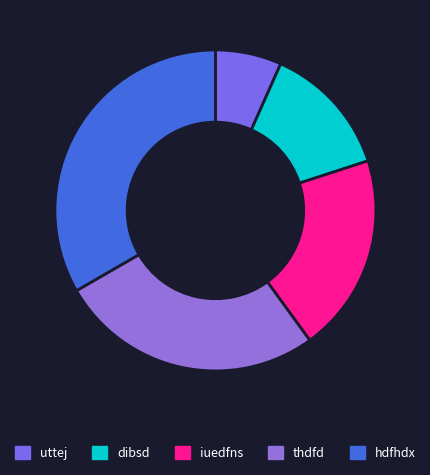

Which slice is the smallest?

uttej